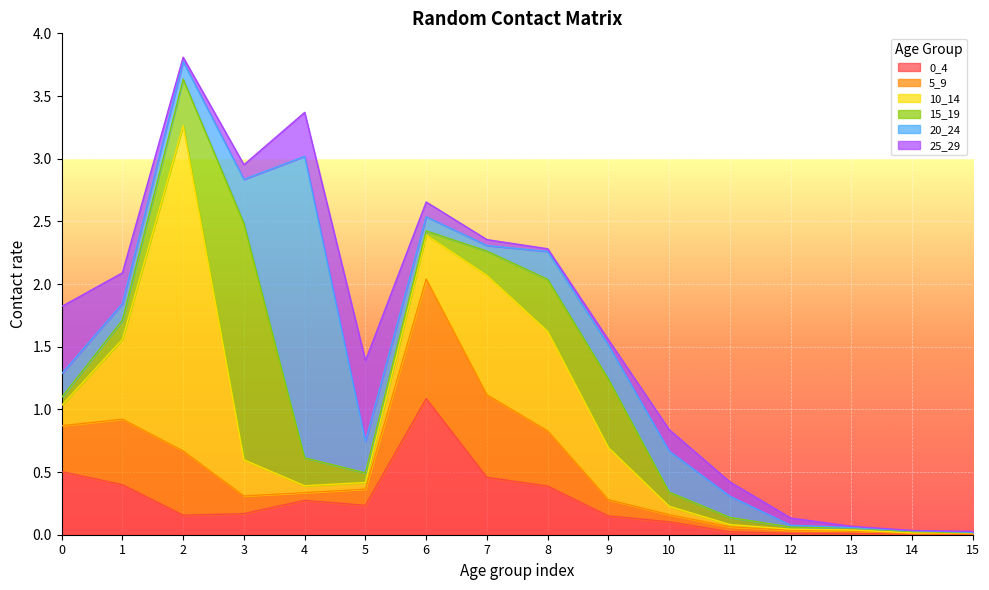

Rank the series at 6 from highest to lowest value.

0_4, 5_9, 10_14, 25_29, 20_24, 15_19